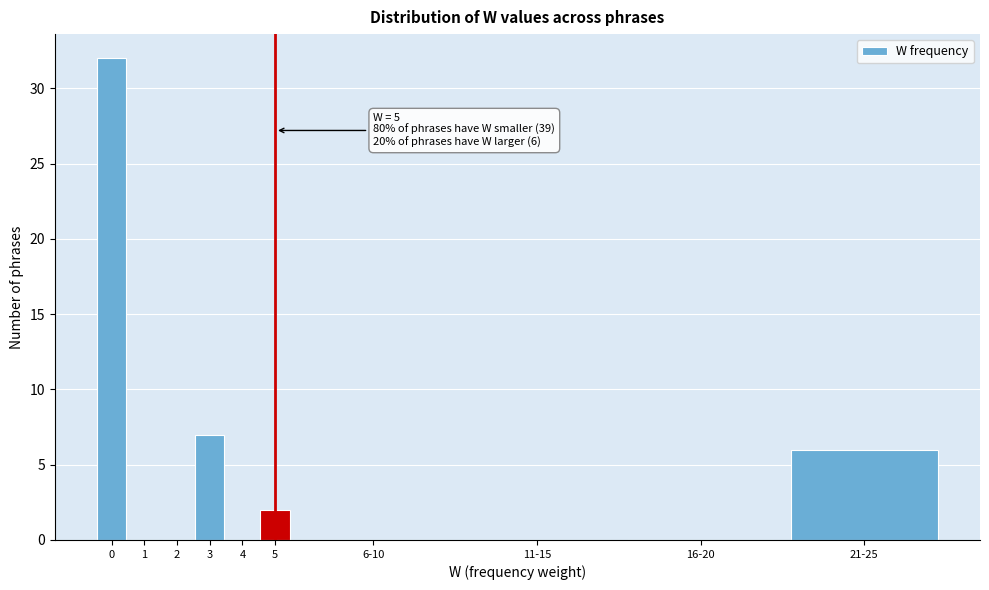

Reading left to right, transcribe all the data shown in this chart.

0=32	1=0	2=0	3=7	4=0	5=2	6-10=0	11-15=0	16-20=0	21-25=6